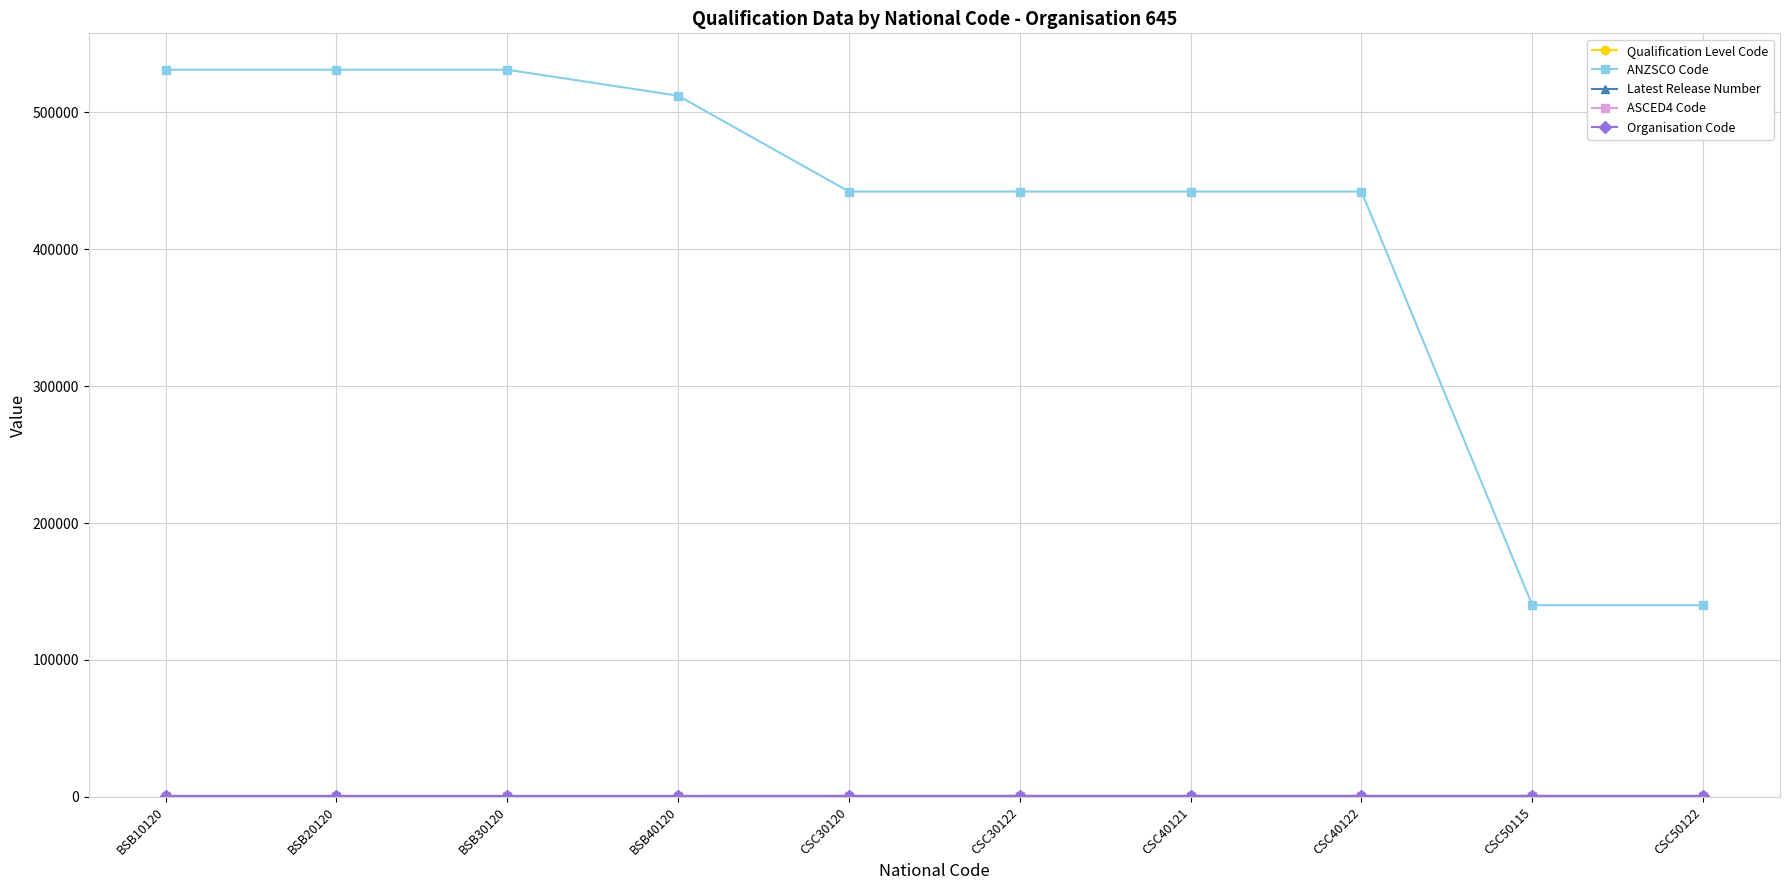

Which series has the largest total across all categories?

ANZSCO Code